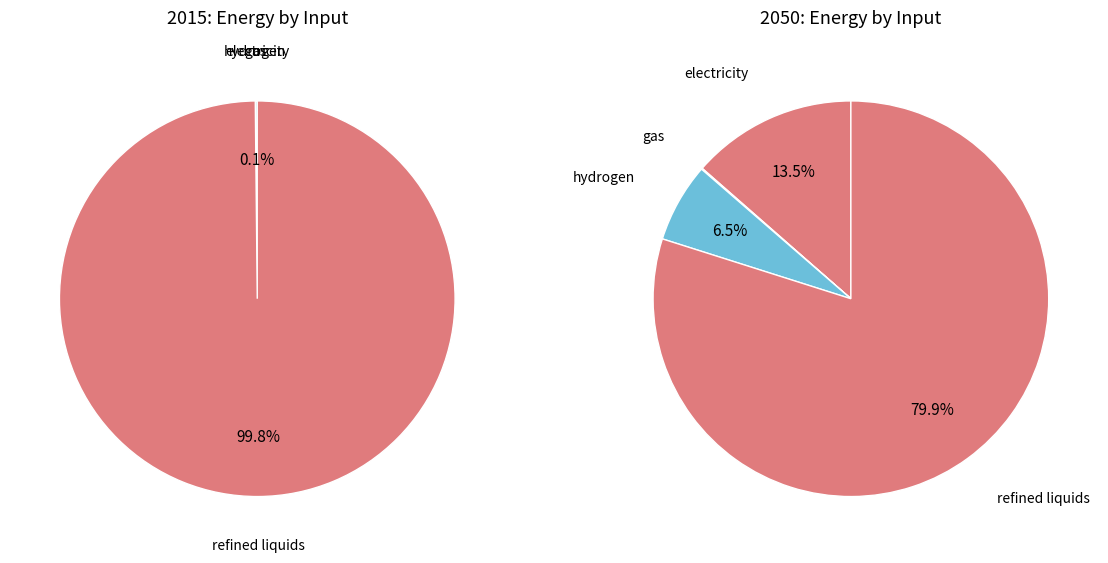

What portion of the pie excludes values_2050?

99.9%